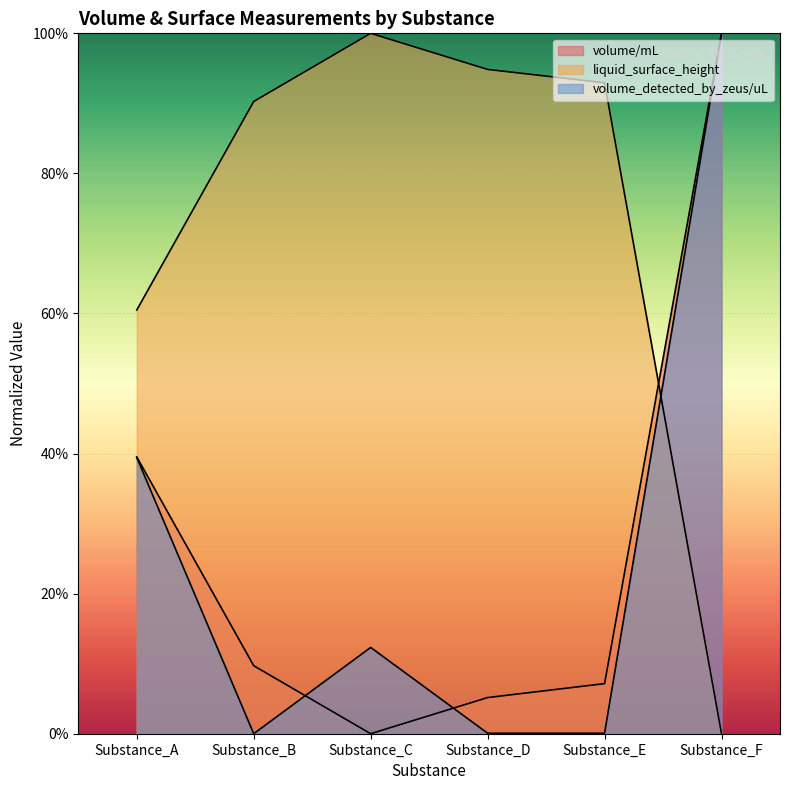

How many intersections are there between volume/mL and liquid_surface_height?

1